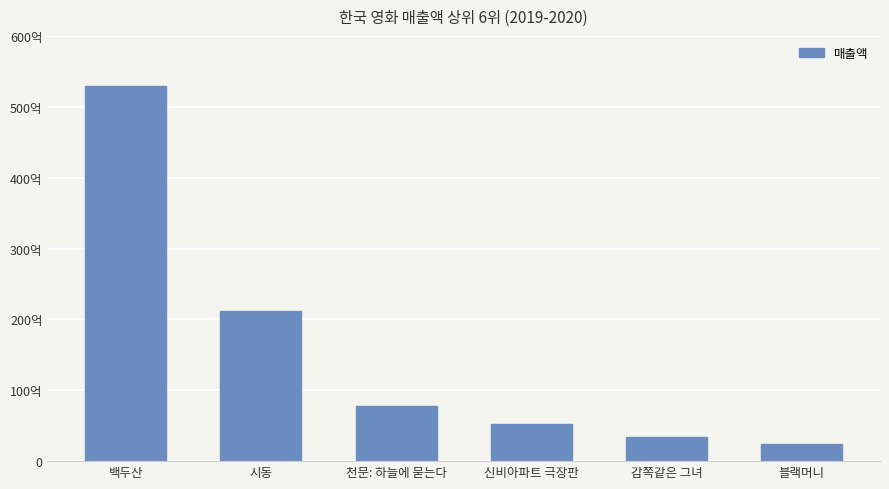

How many bars are there in total?

6